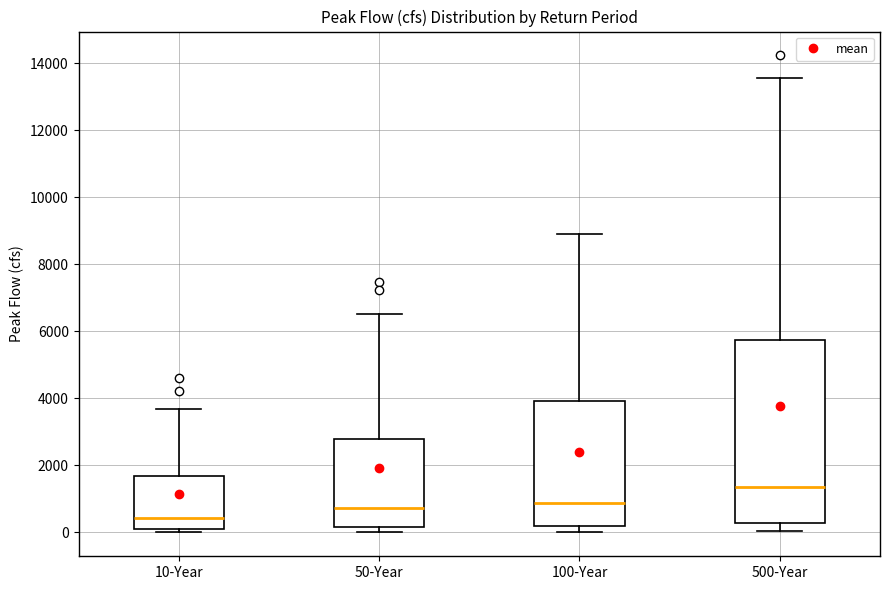

Which box's median line is the lowest?

10-Year